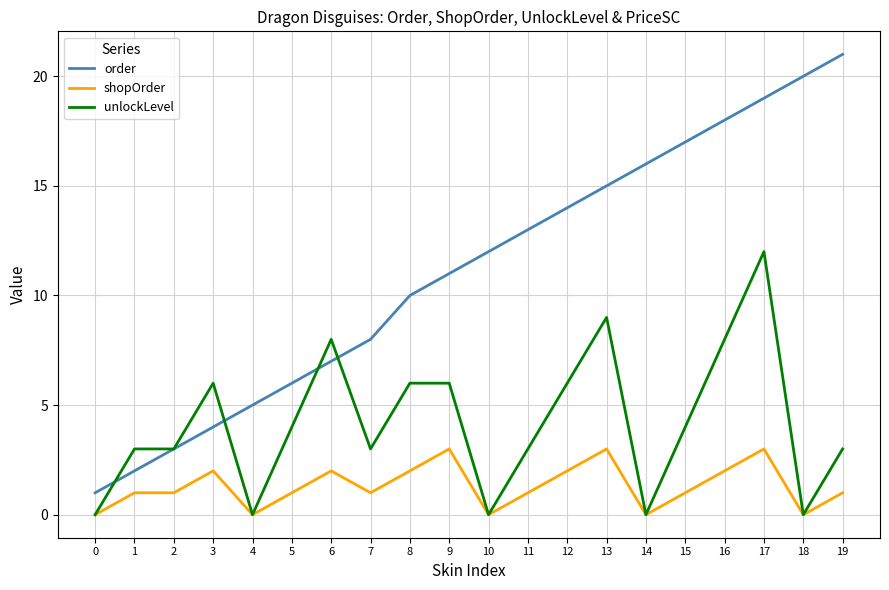

True or false: shopOrder has more than 2 interior local peaks.

True